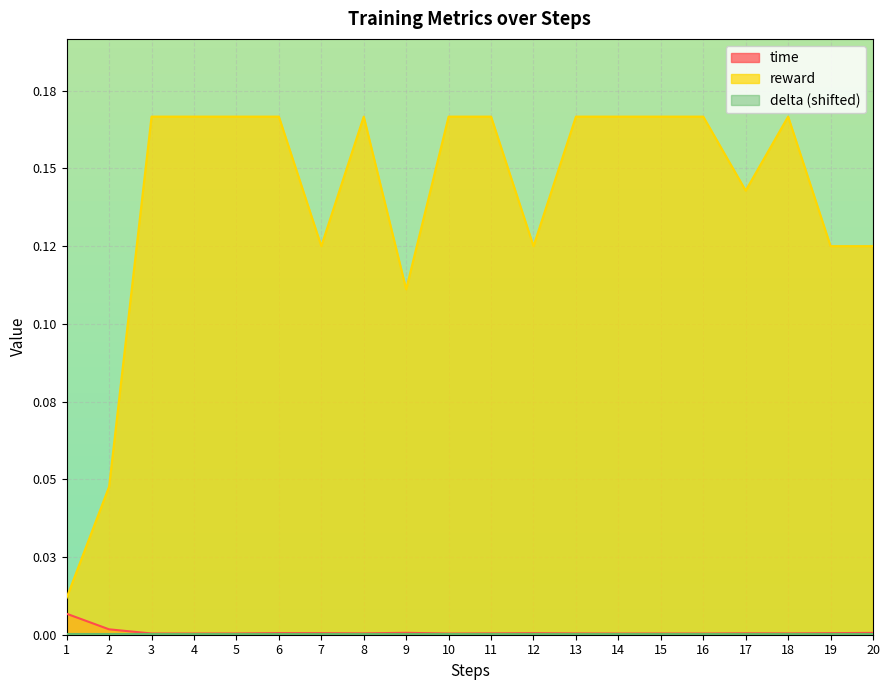

Reading right to left, extract all data points from this chart.

time: 0.0	0.0	0.0	0.0	0.0	0.0	0.0	0.0	0.0	0.0	0.0	0.0	0.0	0.0	0.0	0.0	0.0	0.0	0.0	0.0
reward: 0.1	0.1	0.2	0.1	0.2	0.2	0.2	0.2	0.1	0.2	0.2	0.1	0.2	0.1	0.2	0.2	0.2	0.2	0.0	0.0